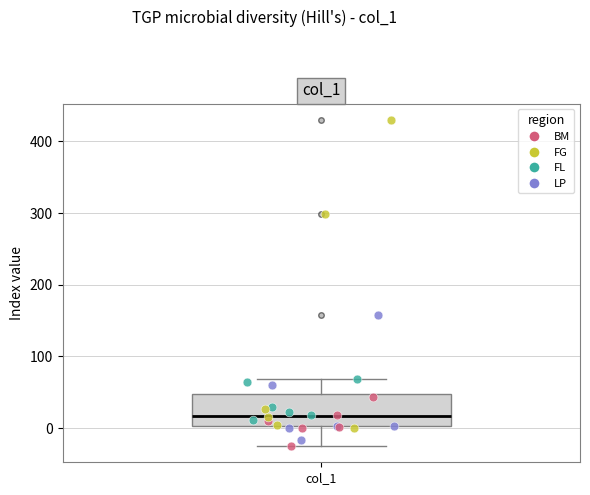

Where is the upper edge of the box for col_1 on the y-axis? The values are not printed on the chart, so give them approximately, as read against the axis.

50